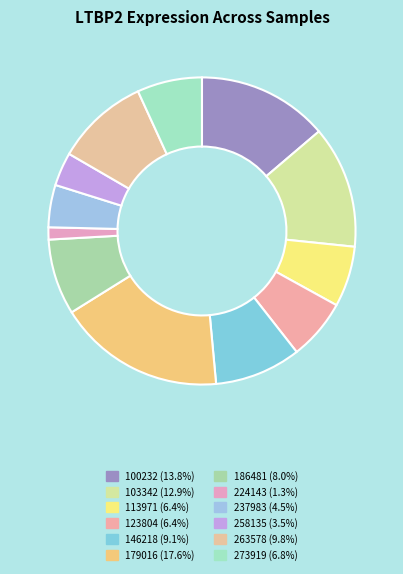

To the nearest percent, what is the difference between the largest and smallest slice percentages?

16%